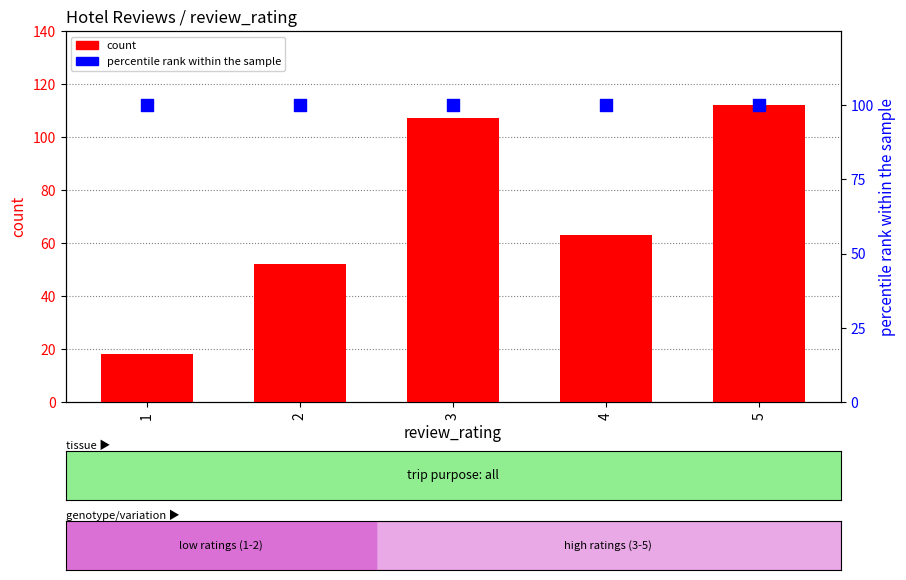

Which series has the widest spread of Y values?

count